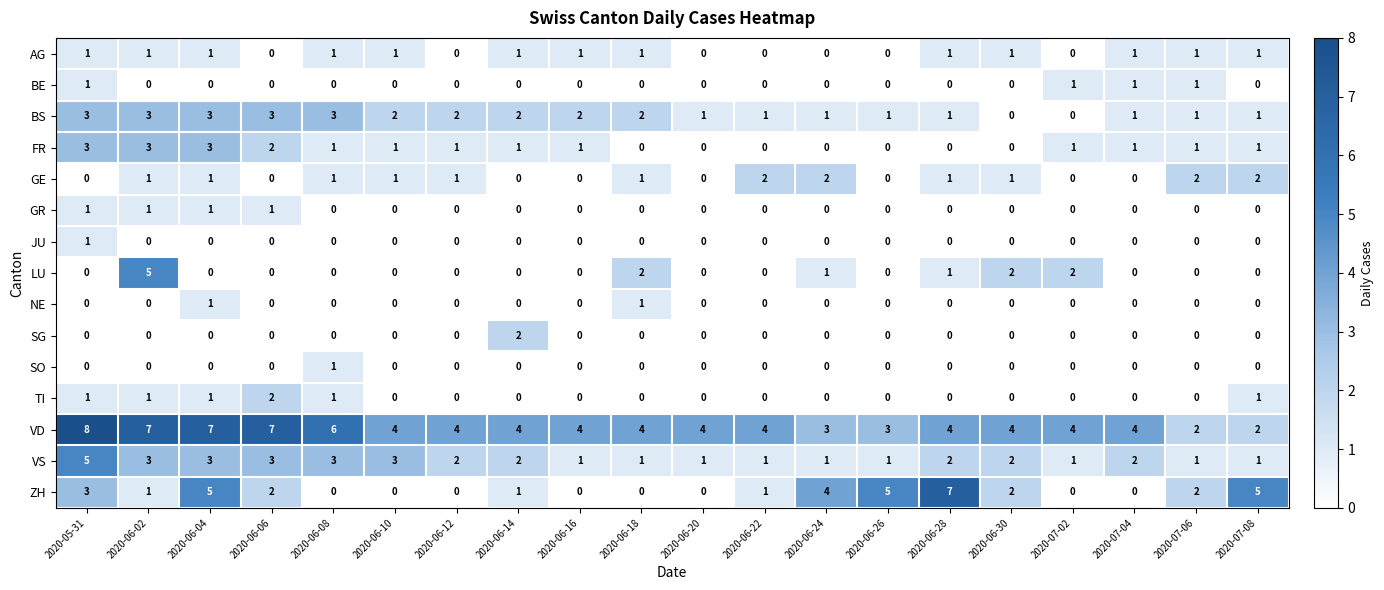

Between 2020-06-06 and 2020-06-14, which series saw the biggest shift?

VD